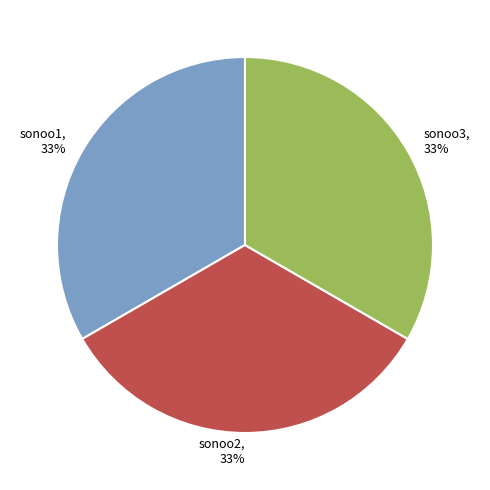

Do sonoo2 and sonoo3 together represent more than half of the pie?

Yes